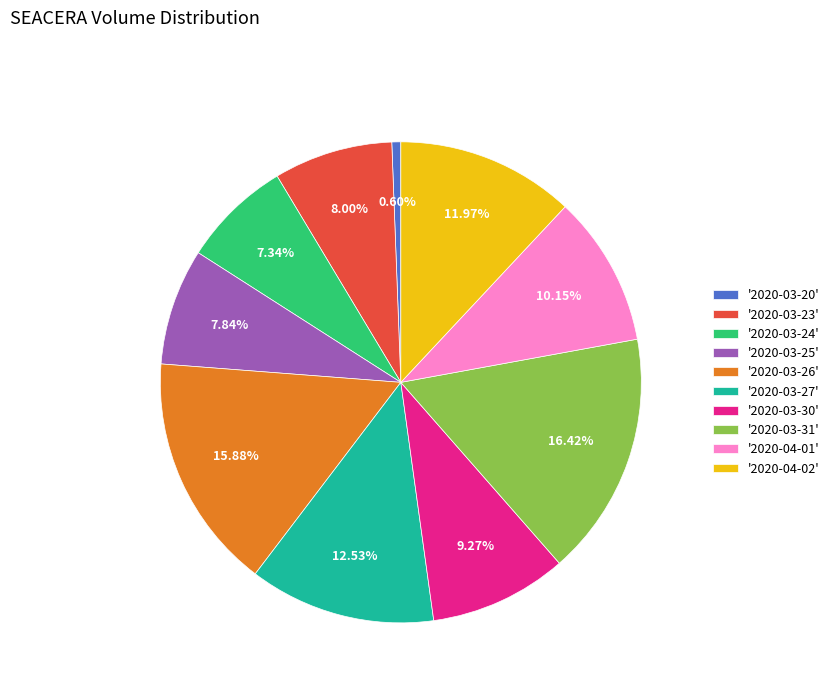

Which category has the biggest portion of the pie?

'2020-03-31'